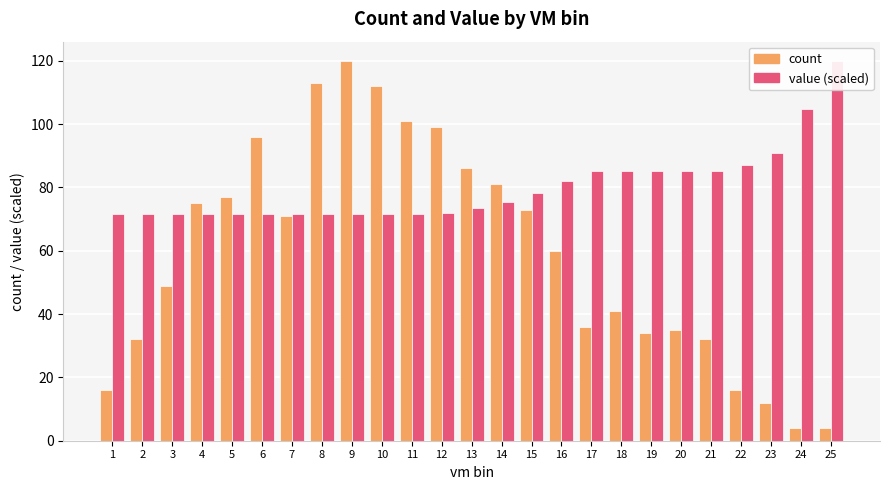

Rank the series by their average value, from lowest to highest.

count, value (scaled)